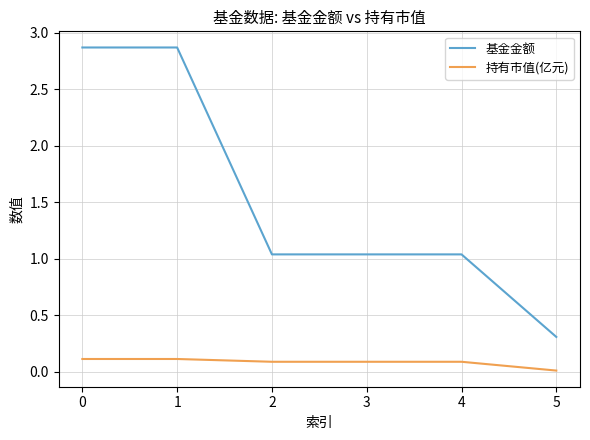

The value of 持有市值(亿元) at 5 is 0.0. True or false?

True